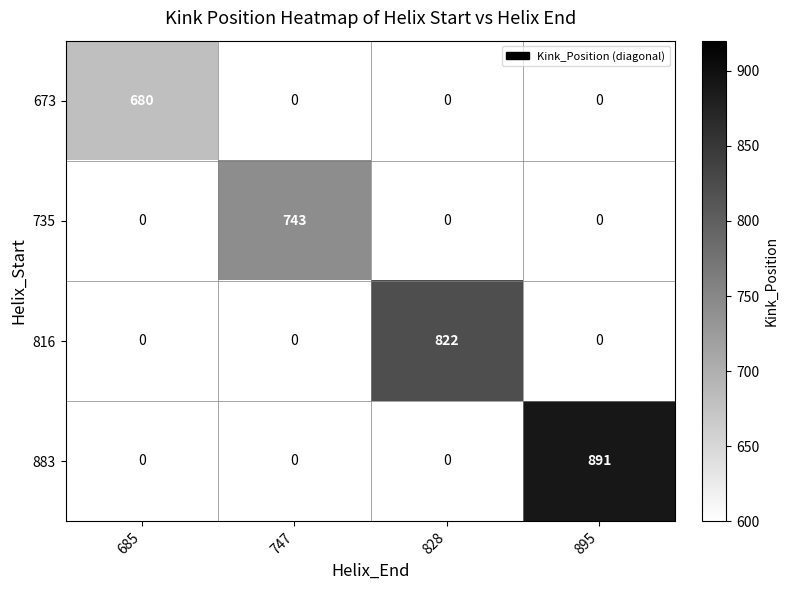

The 816 series shows 1308 at 828. True or false?

False